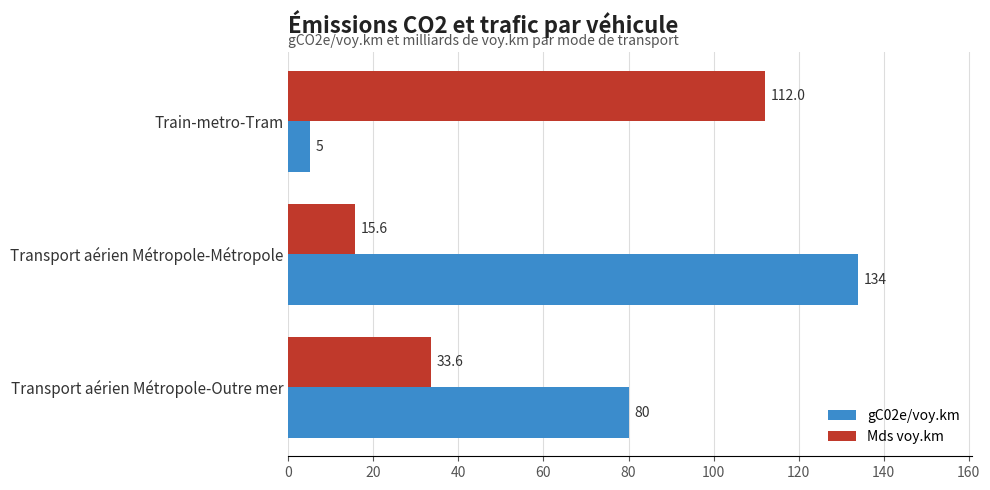

List the series in order of their peak value, highest first.

gC02e/voy.km, Mds voy.km